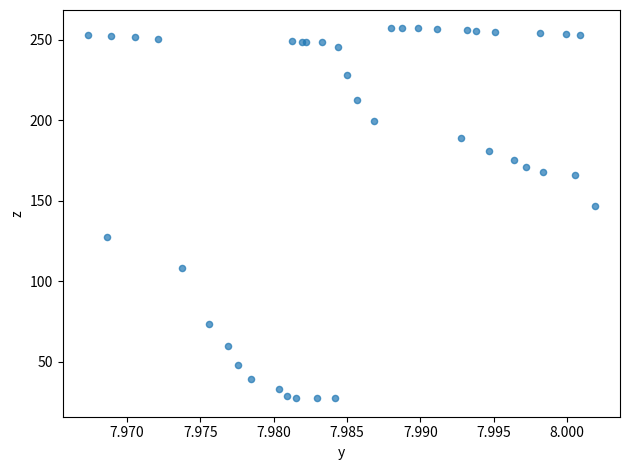

What Y value in the scatter plot is closest to 142?

146.7